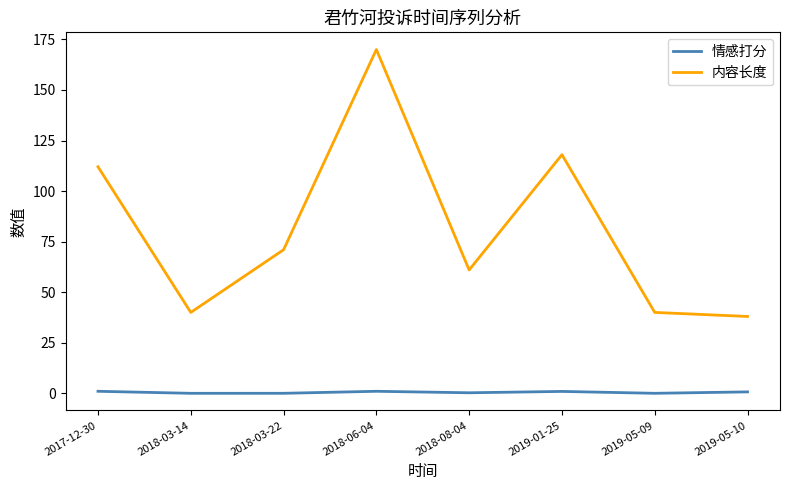

True or false: 内容长度 and 情感打分 intersect in this chart.

False